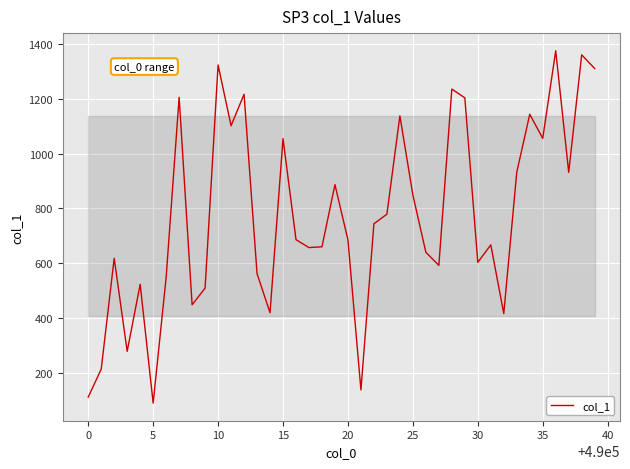

What is the smallest value displayed?

89